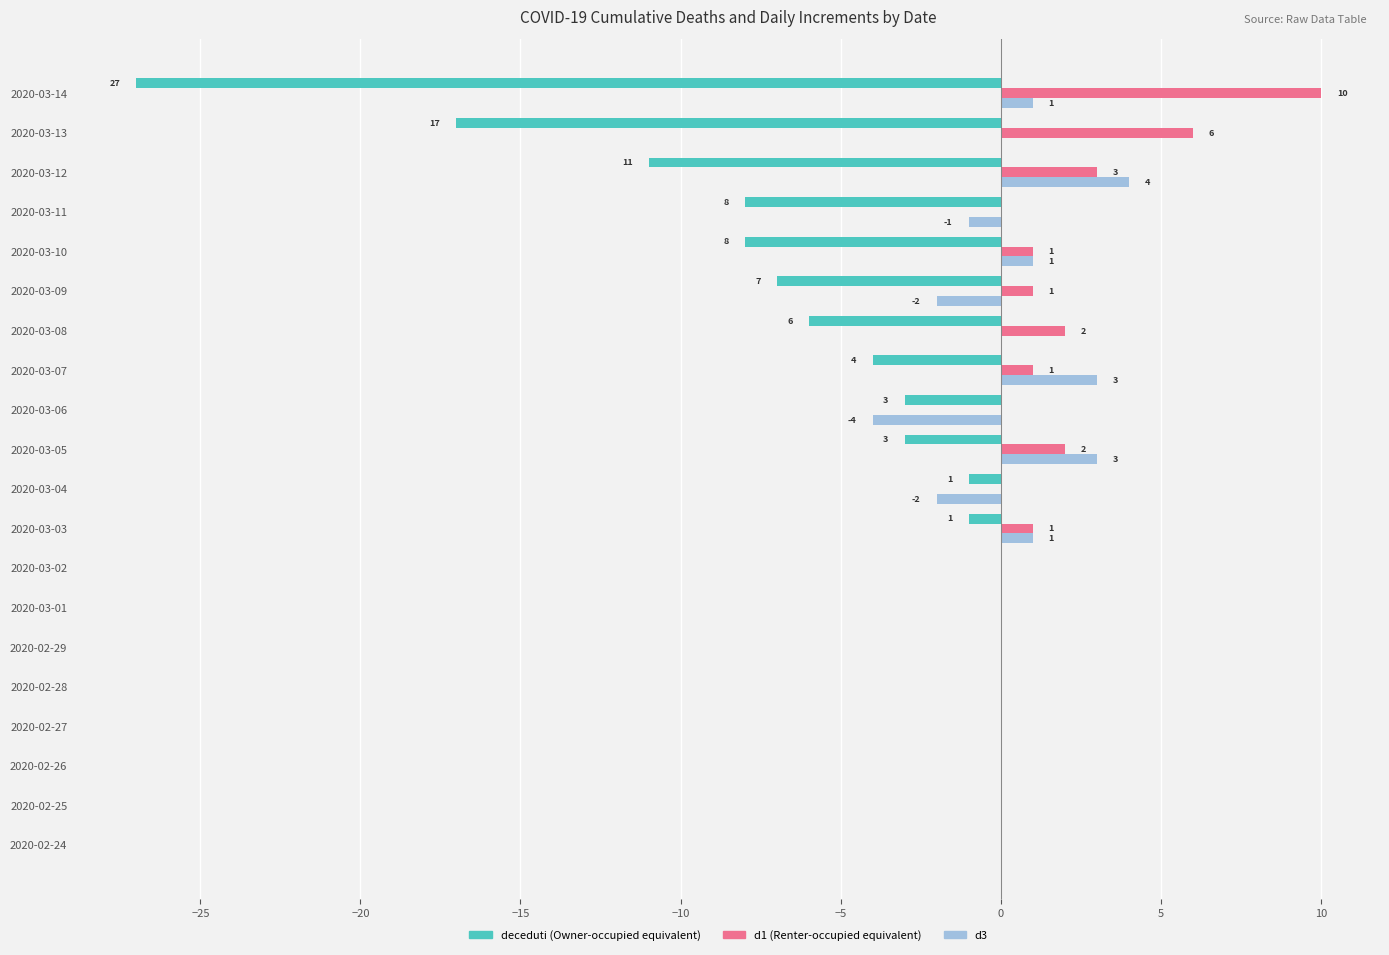

What is the total value across all series at 2020-03-10?

-6